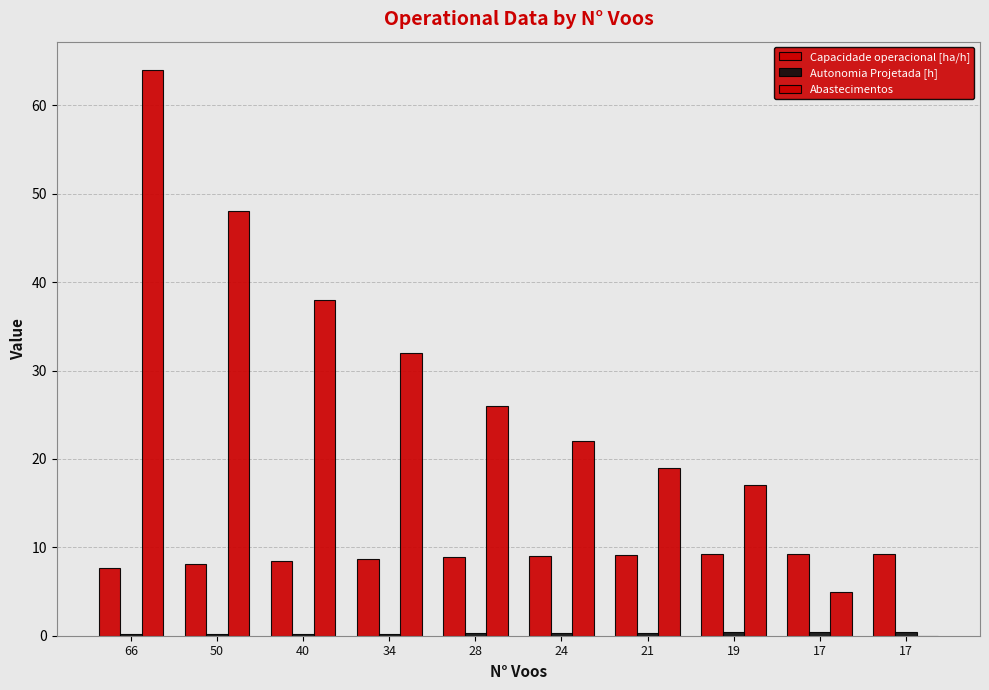

What is the sum of the Capacidade operacional [ha/h] values at 28 and 17?

18.2